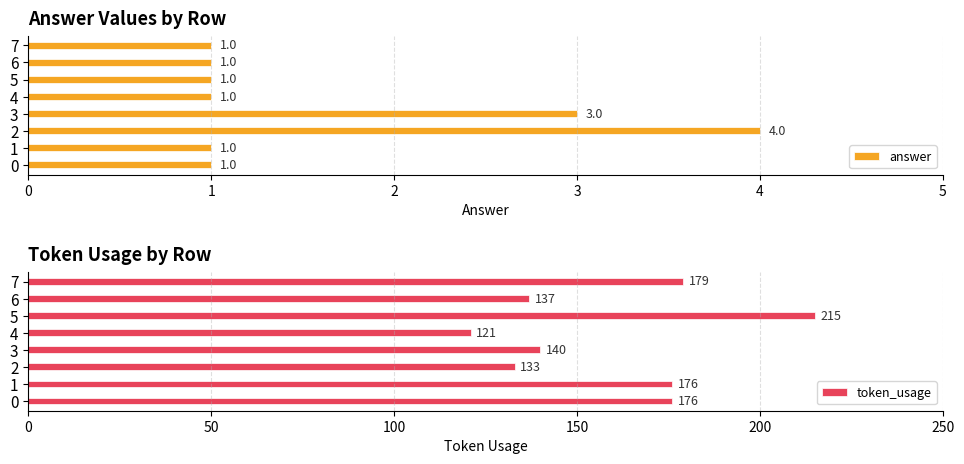

Does the chart contain stacked bars?

No